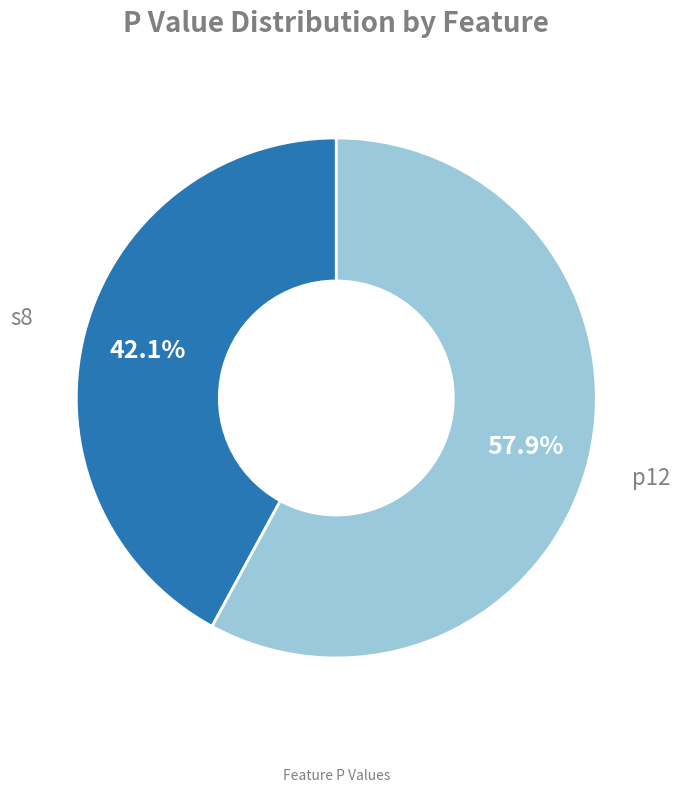

Is there a majority slice in this chart?

Yes